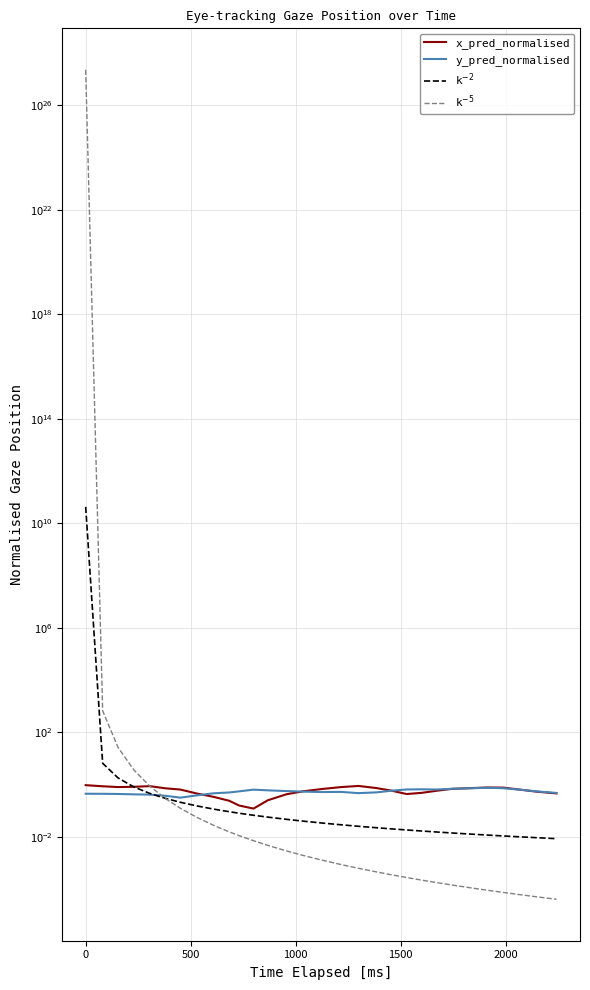

What is the sum of all y_pred_normalised values?

16.3